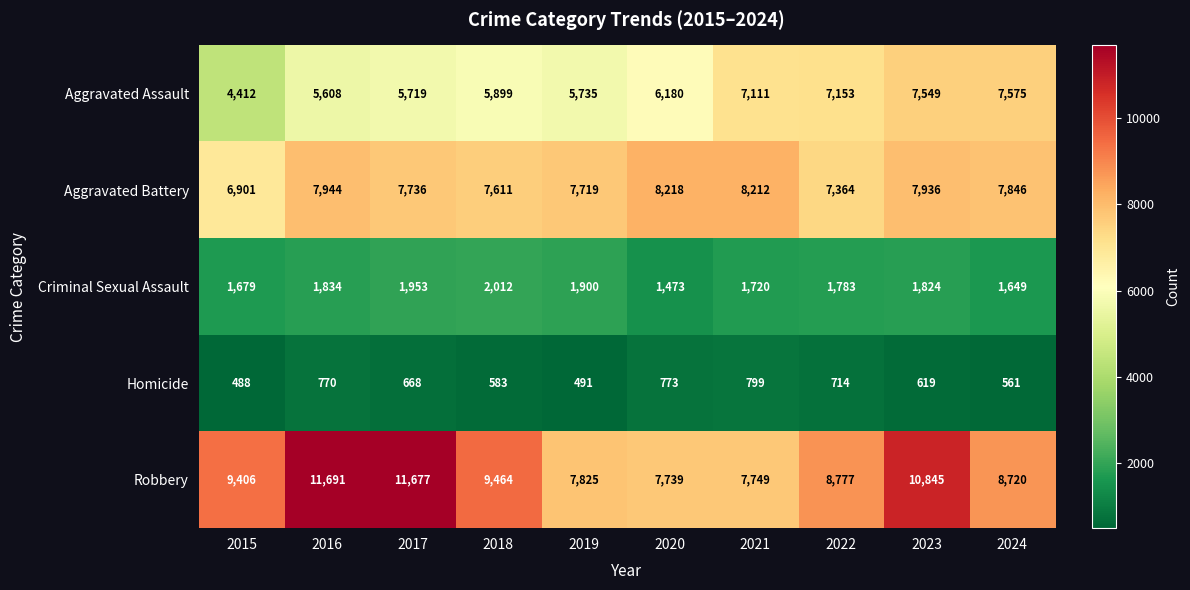

The Homicide series shows 714 at 2022. True or false?

True